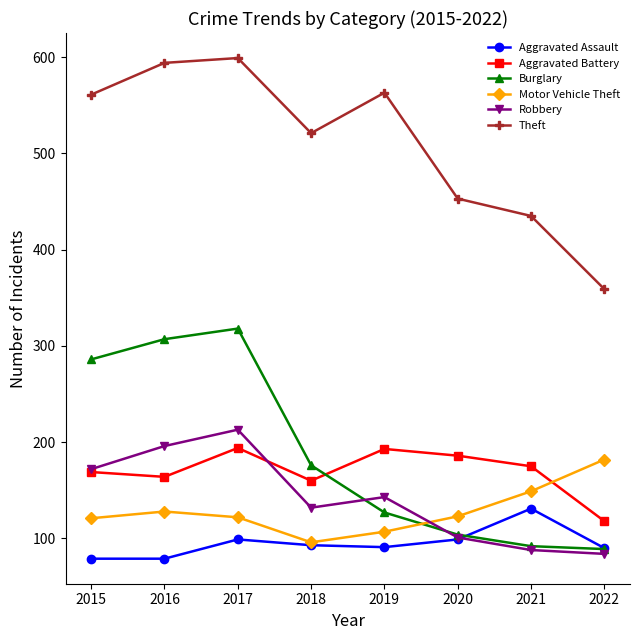

At which label is Theft closest to 479?

2020